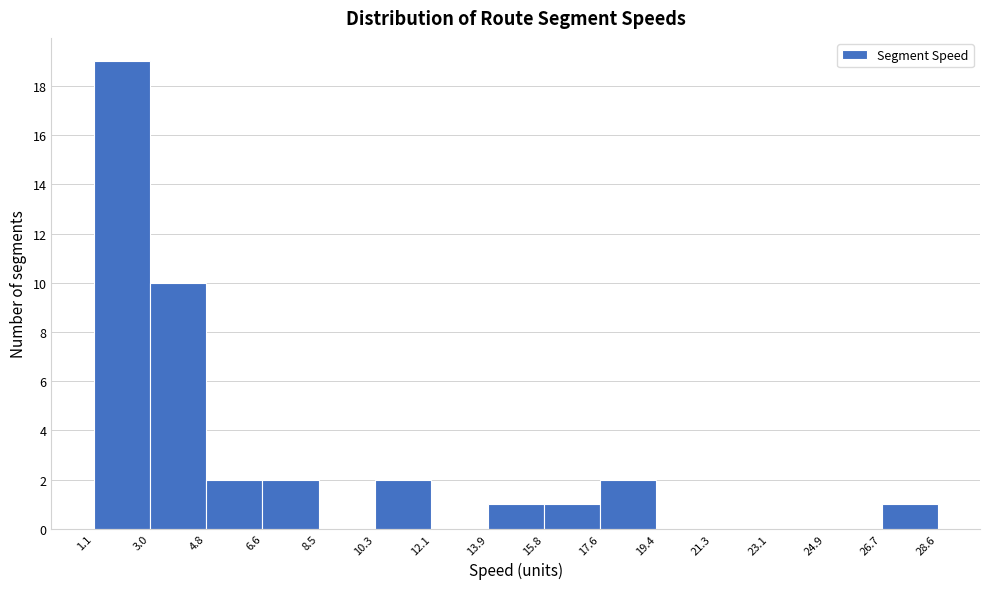

Reading left to right, list every bar in this chart as the range it spans on the x-axis followed by its height. The values are not printed on the chart, so give them approximately, as read against the axis.

1.1 to 3.0: 19
3.0 to 4.8: 10
4.8 to 6.6: 2
6.6 to 8.5: 2
8.5 to 10.3: 0
10.3 to 12.1: 2
12.1 to 13.9: 0
13.9 to 15.8: 1
15.8 to 17.6: 1
17.6 to 19.4: 2
19.4 to 21.3: 0
21.3 to 23.1: 0
23.1 to 24.9: 0
24.9 to 26.7: 0
26.7 to 28.6: 1